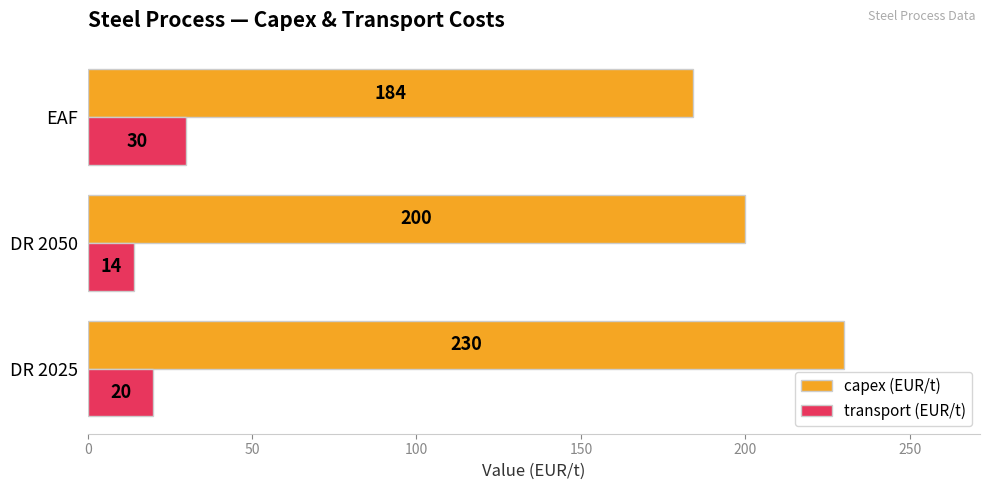

True or false: capex (EUR/t) has a value of 66 at DR 2050.

False